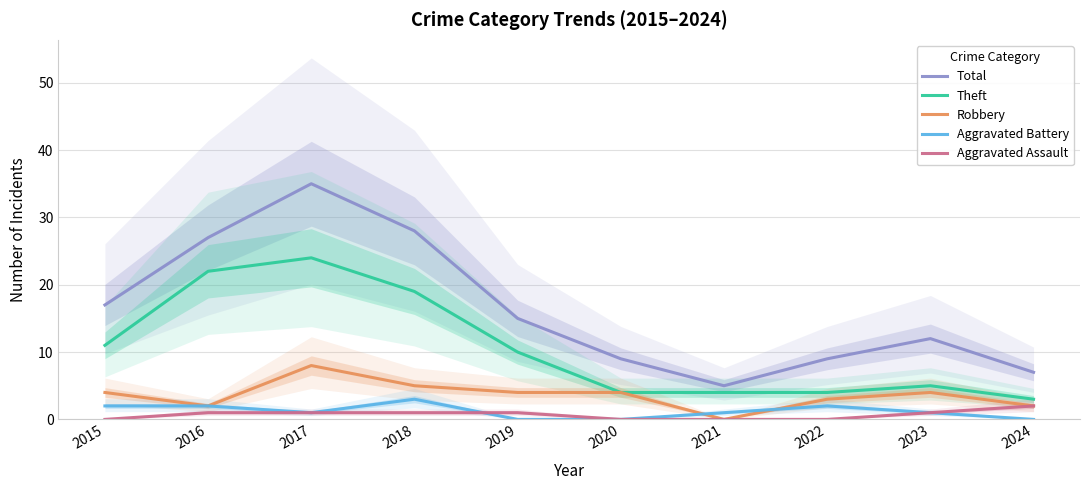

At which category is the sum across all series the highest?

2017